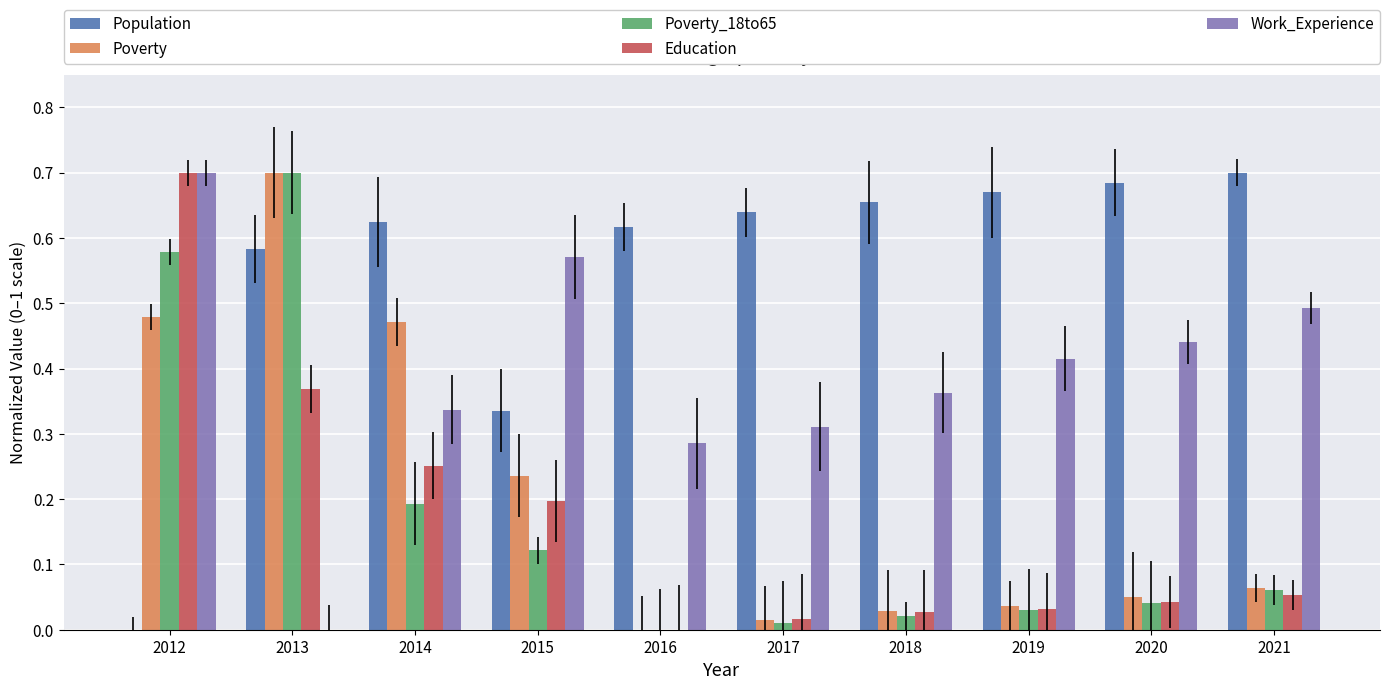

Is it true that Poverty_18to65 equals 0.1 at 2020?

False